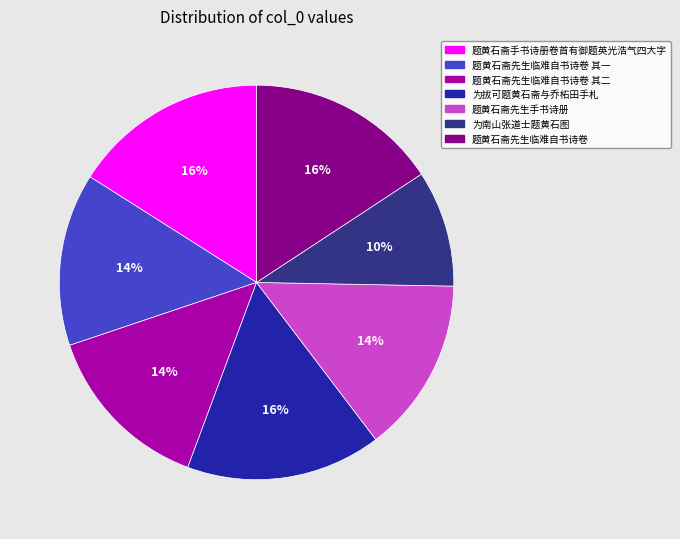

How many slices are in this pie chart?

7